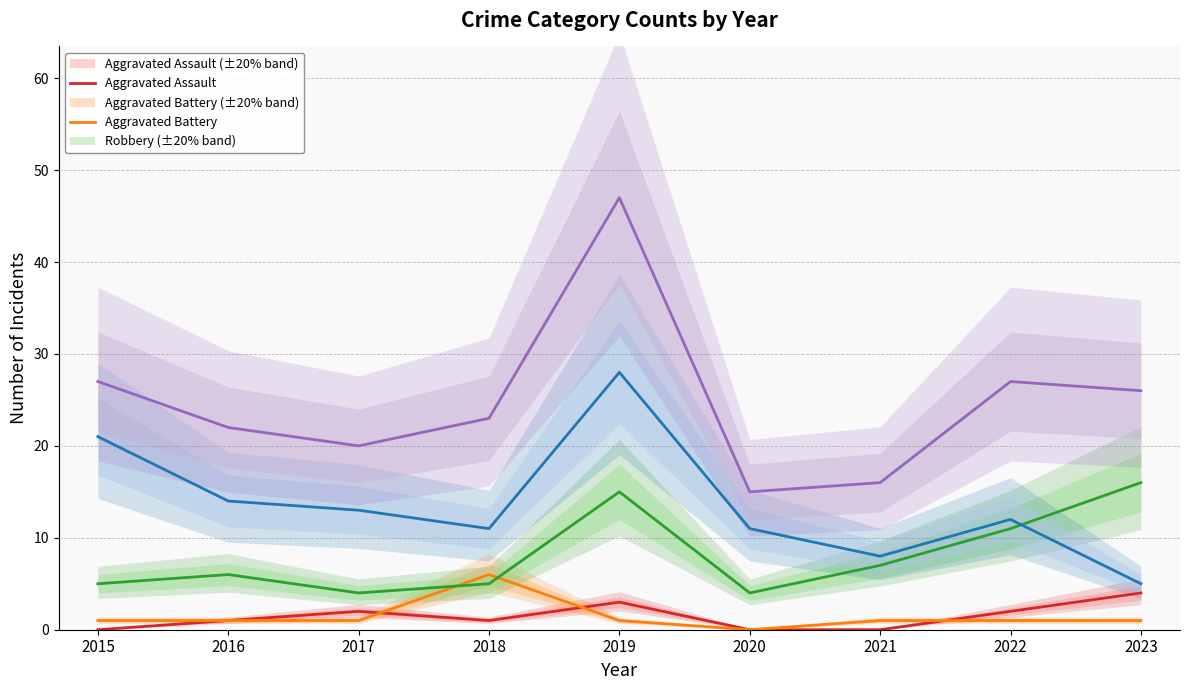

What is the average value of the Robbery series?

8